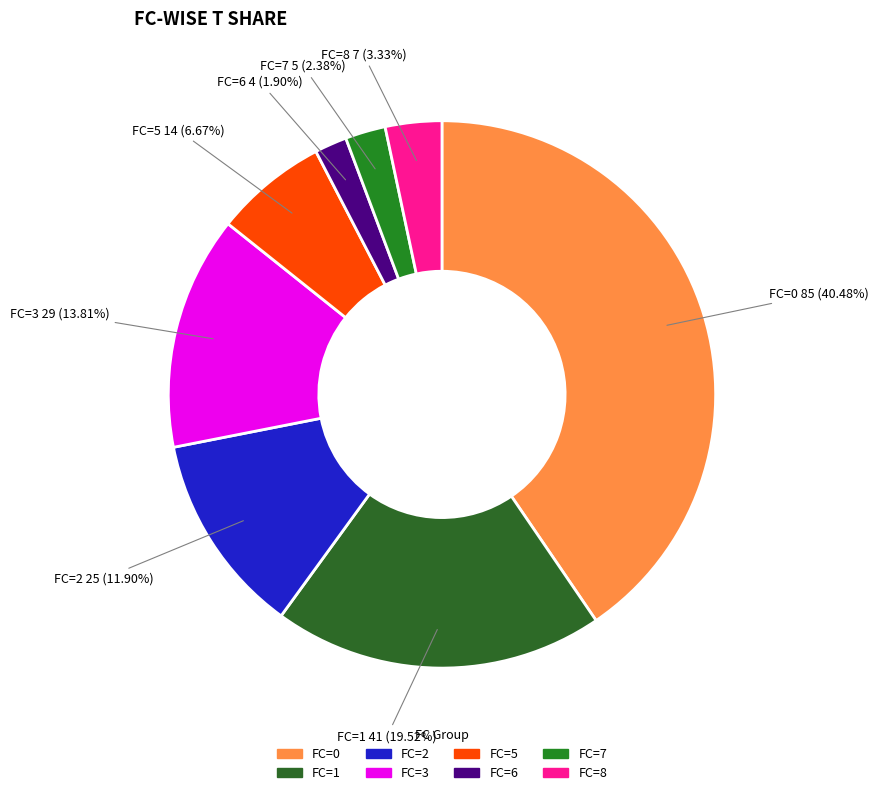

Is there any slice that represents more than half of the pie?

No